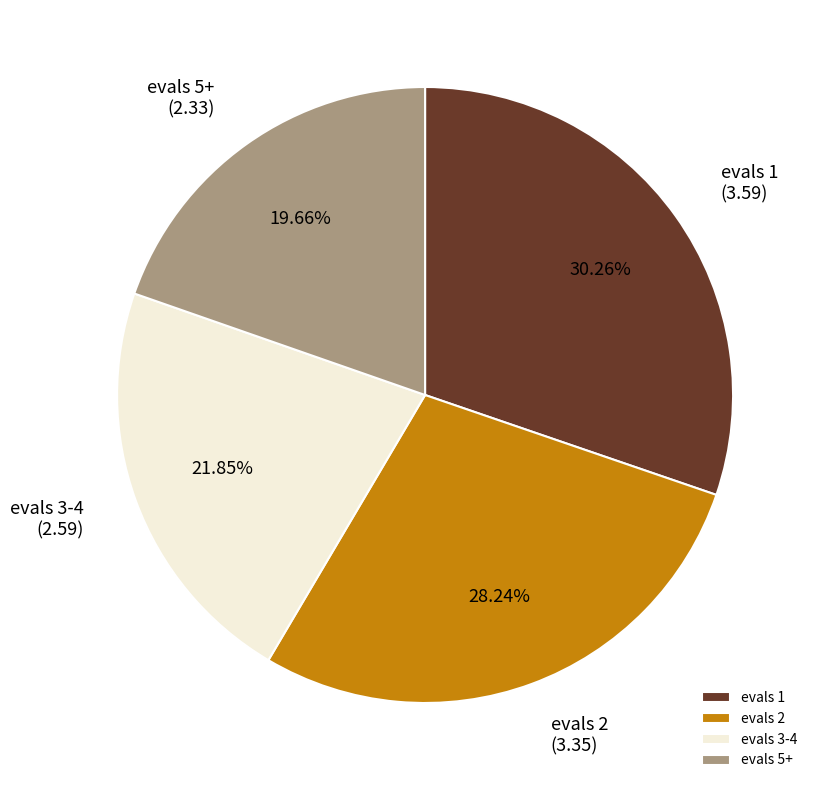

Rank the categories by value from highest to lowest.

evals 1, evals 2, evals 3-4, evals 5+